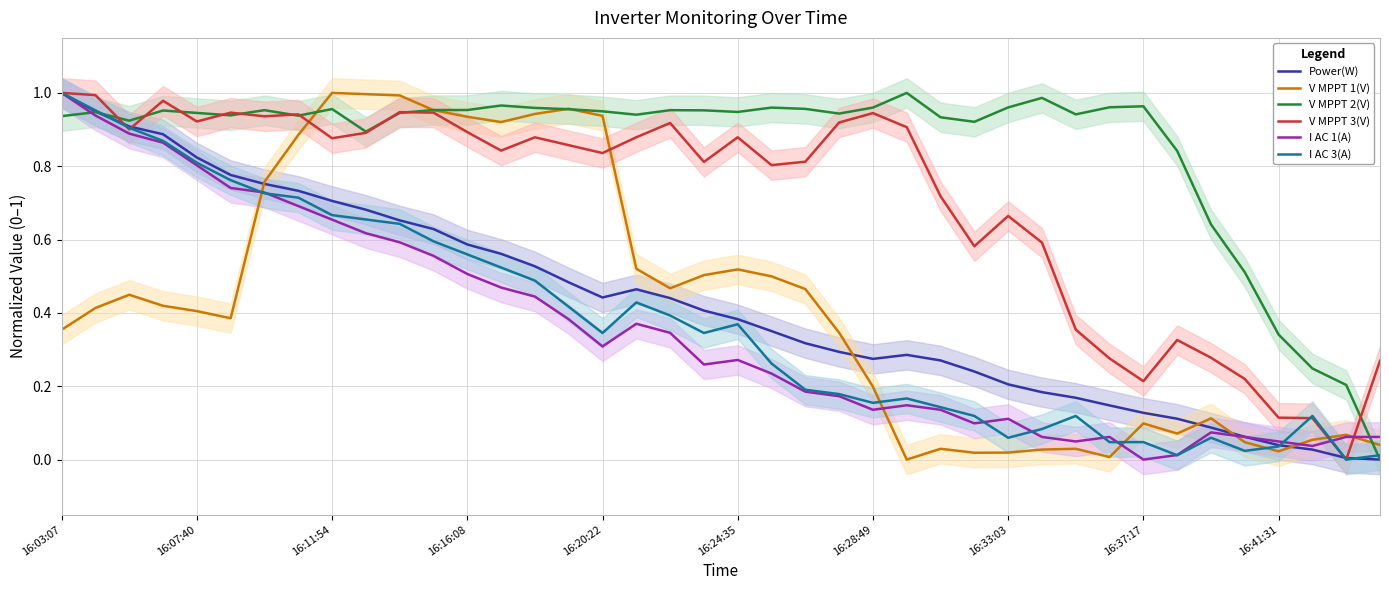

What is the maximum value for V MPPT 3(V)?

1.0